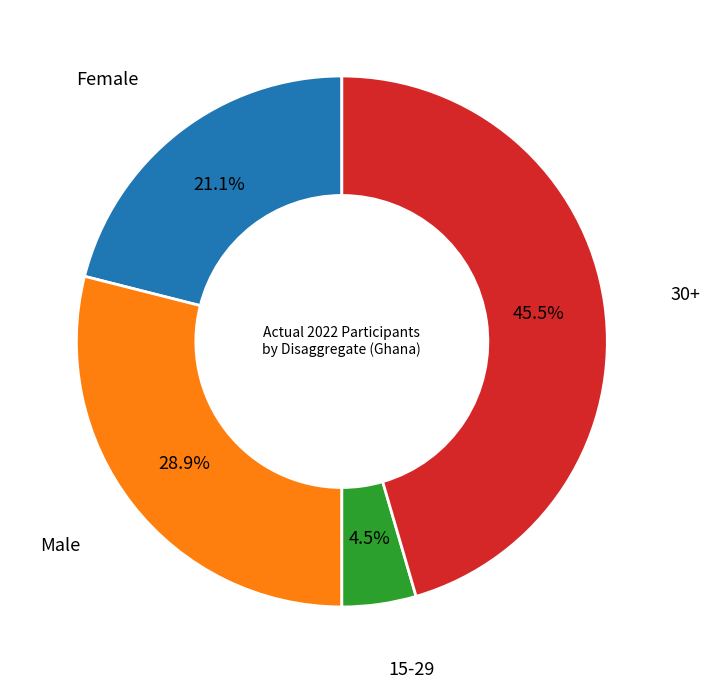

Does any single category account for the majority?

No